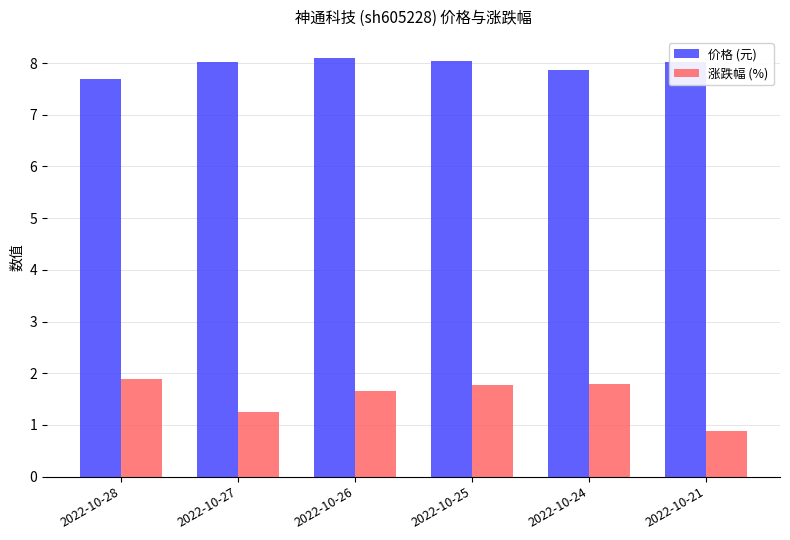

What is the maximum value shown in the chart?

8.1